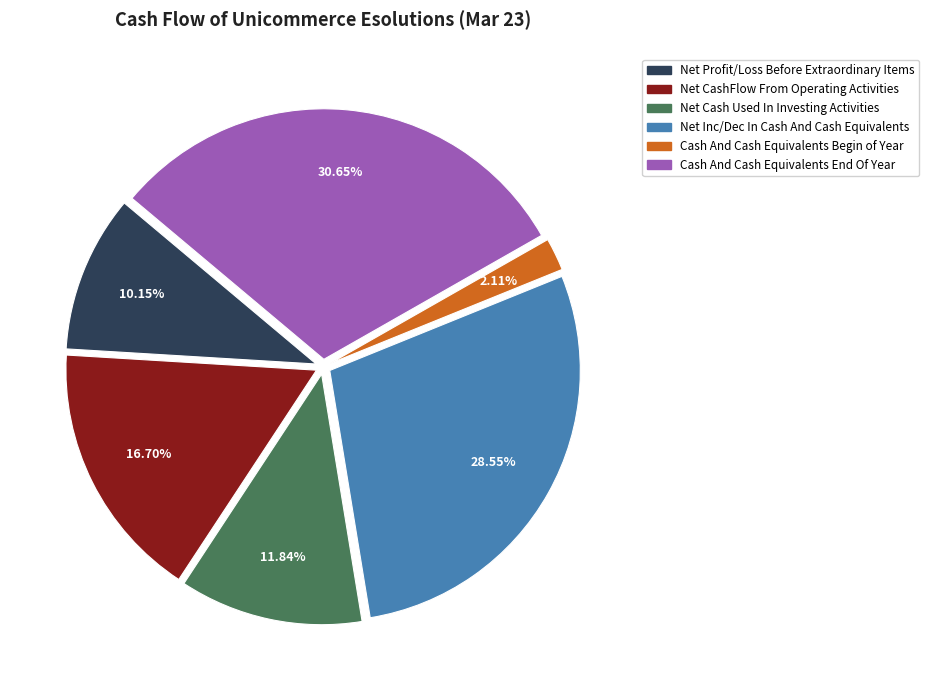

Between Net Cash Used In Investing Activities and Cash And Cash Equivalents Begin of Year, which is larger?

Net Cash Used In Investing Activities